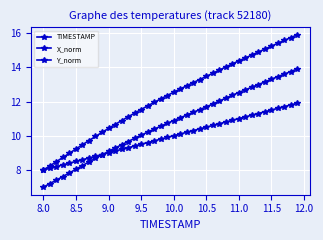

Count the number of data series in this chart.

3